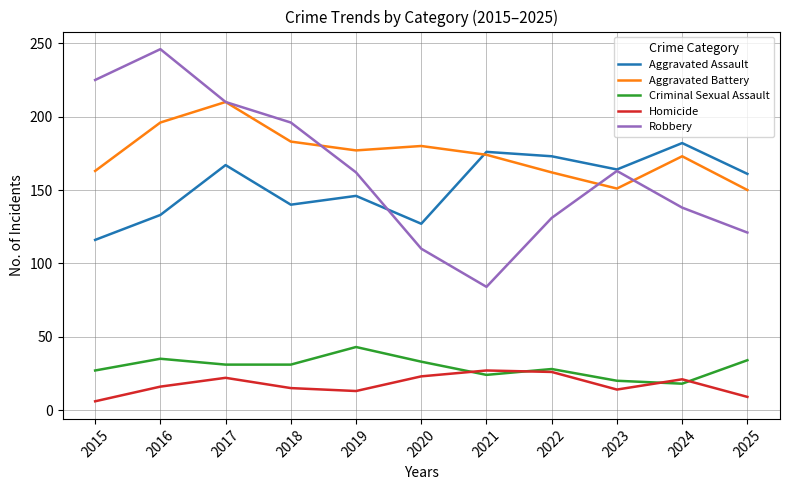

Rank the series by their maximum value, from highest to lowest.

Robbery, Aggravated Battery, Aggravated Assault, Criminal Sexual Assault, Homicide